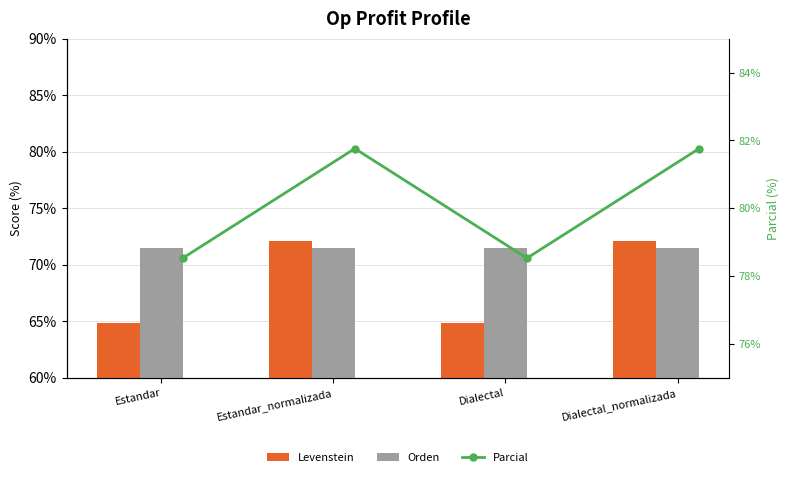

List the series in order of their overall mean, highest first.

Parcial, Orden, Levenstein